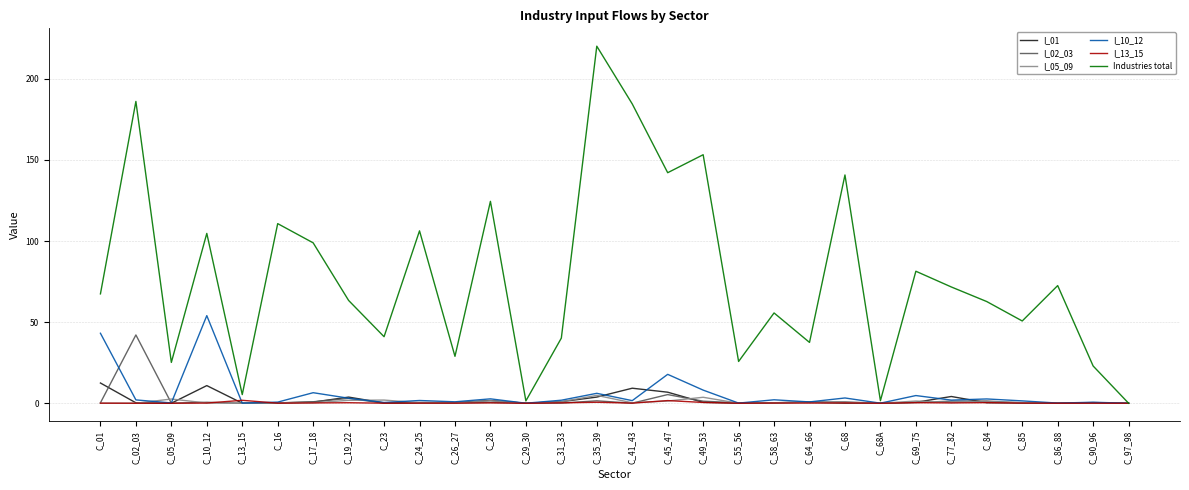

Is it true that Industries total equals 326.3 at C_41_43?

False